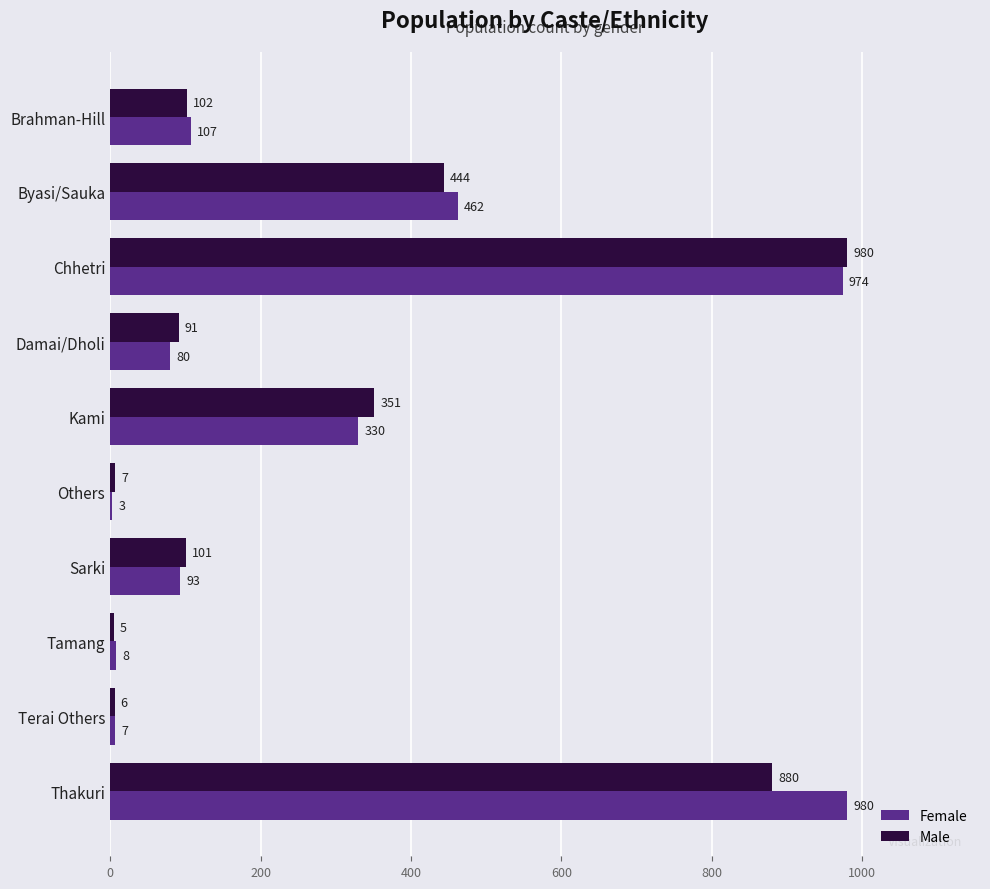

Which series changed the most between Brahman-Hill and Kami?

Male